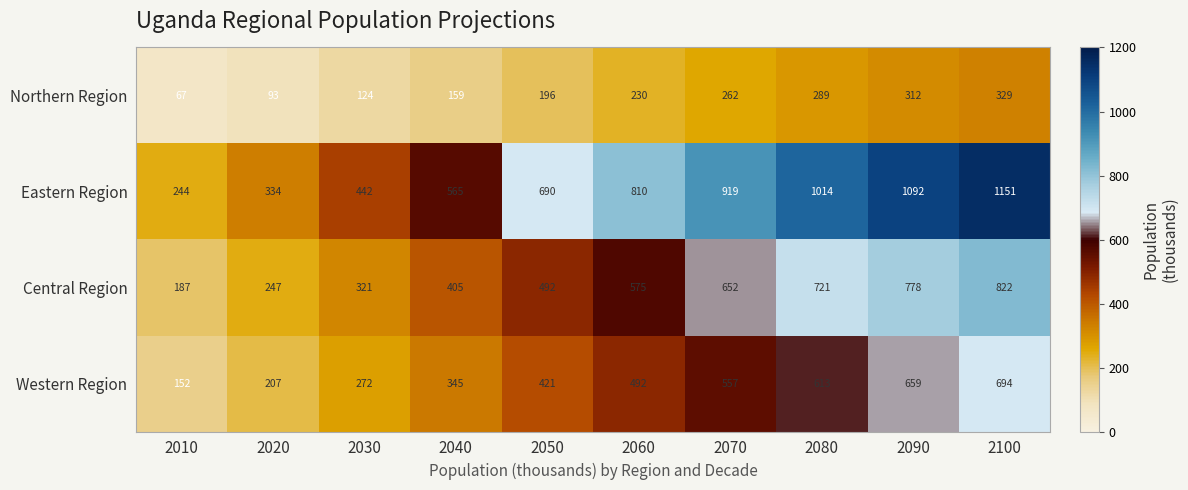

List the series in order of their overall mean, highest first.

Eastern Region, Central Region, Western Region, Northern Region